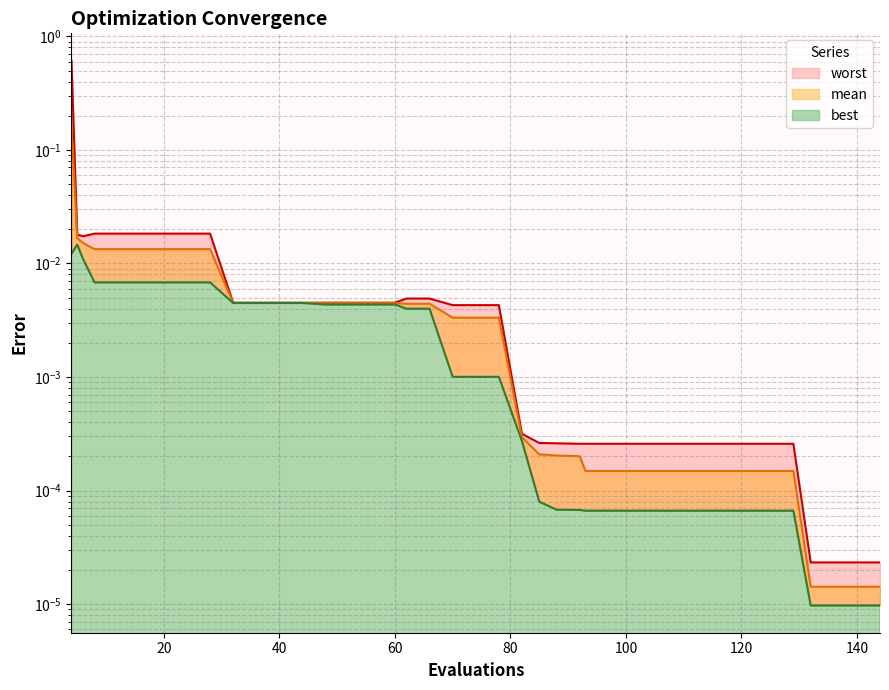

The best series shows 0.0 at 48. True or false?

True